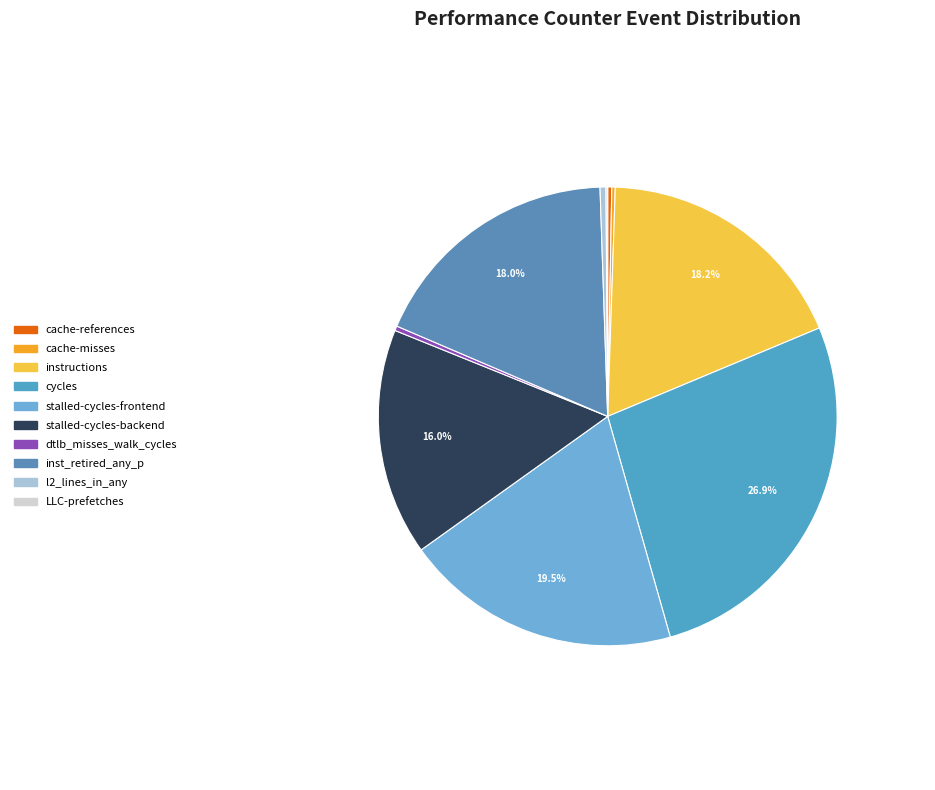

The cache-misses slice represents 0% of the pie. True or false?

True